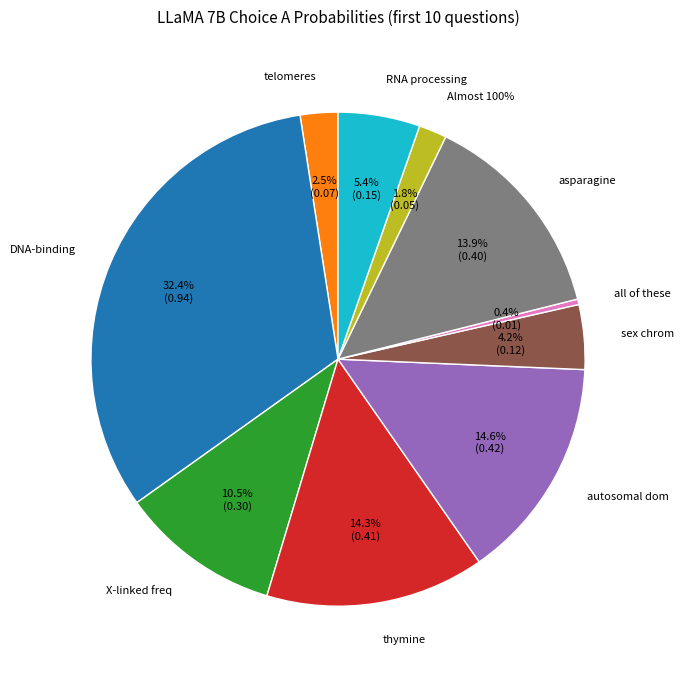

Does A represent more than half of the total?

No